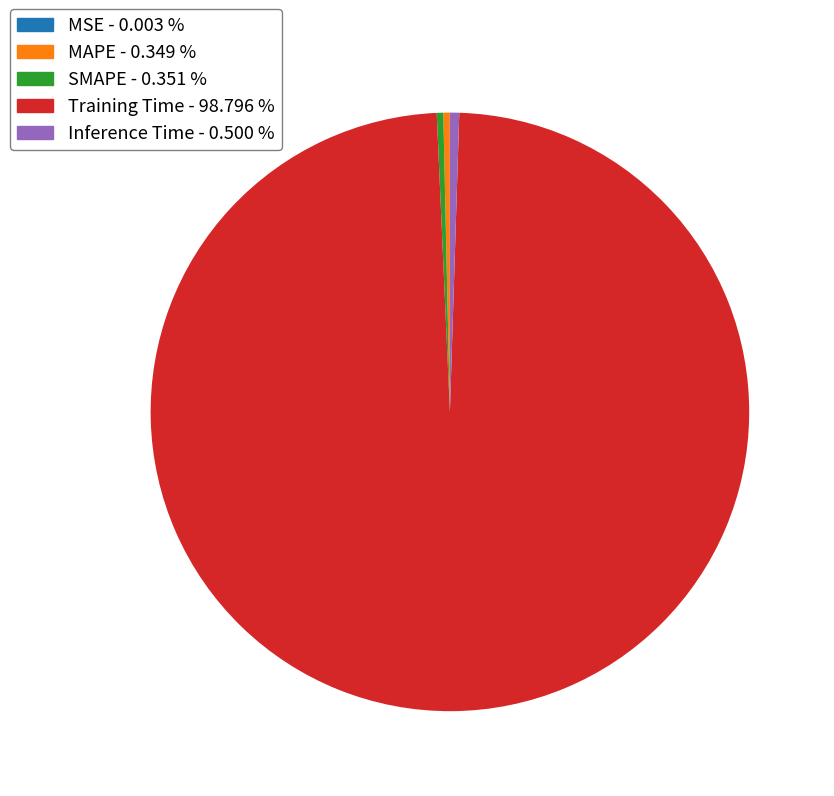

Is MAPE - 0.349 % the majority of the pie?

No